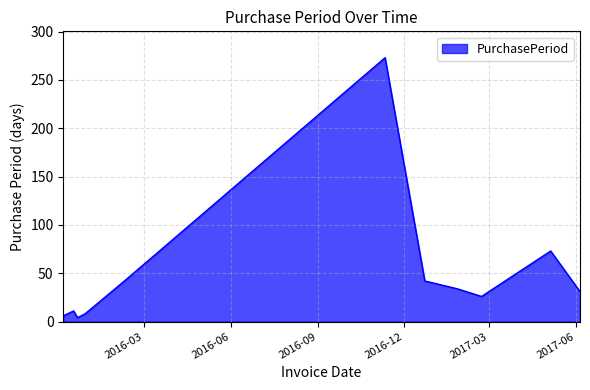

What is the maximum value shown in the chart?

273